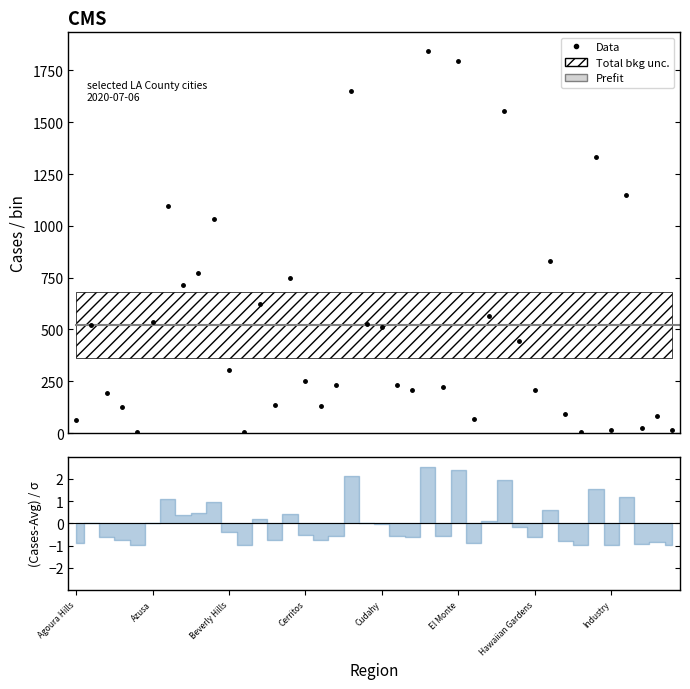

What is the value of the 12th point from the left?

7